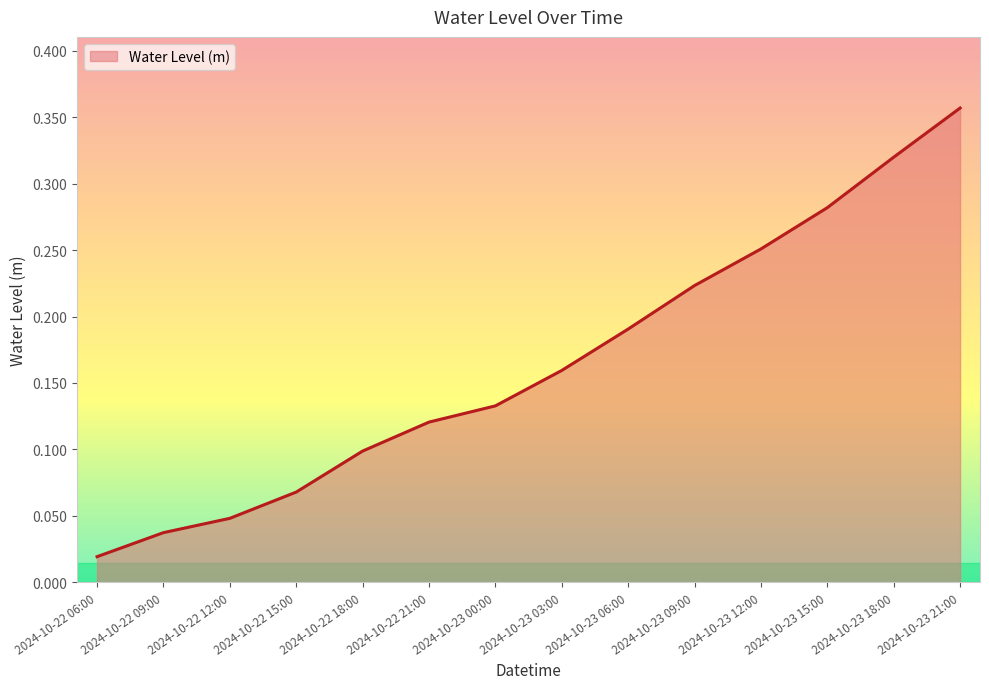

What position from the right is 2024-10-22 09:00?

13